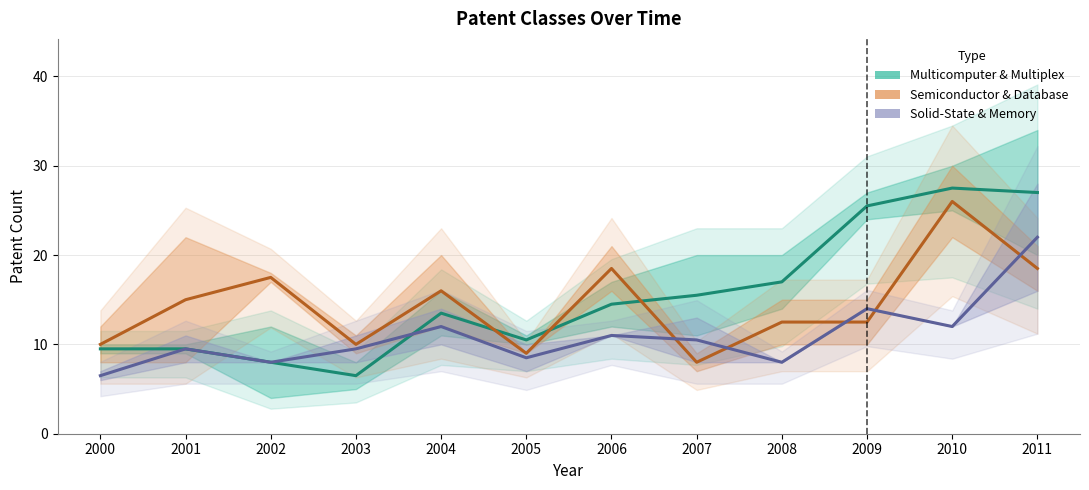

How many data points does each series have?

12